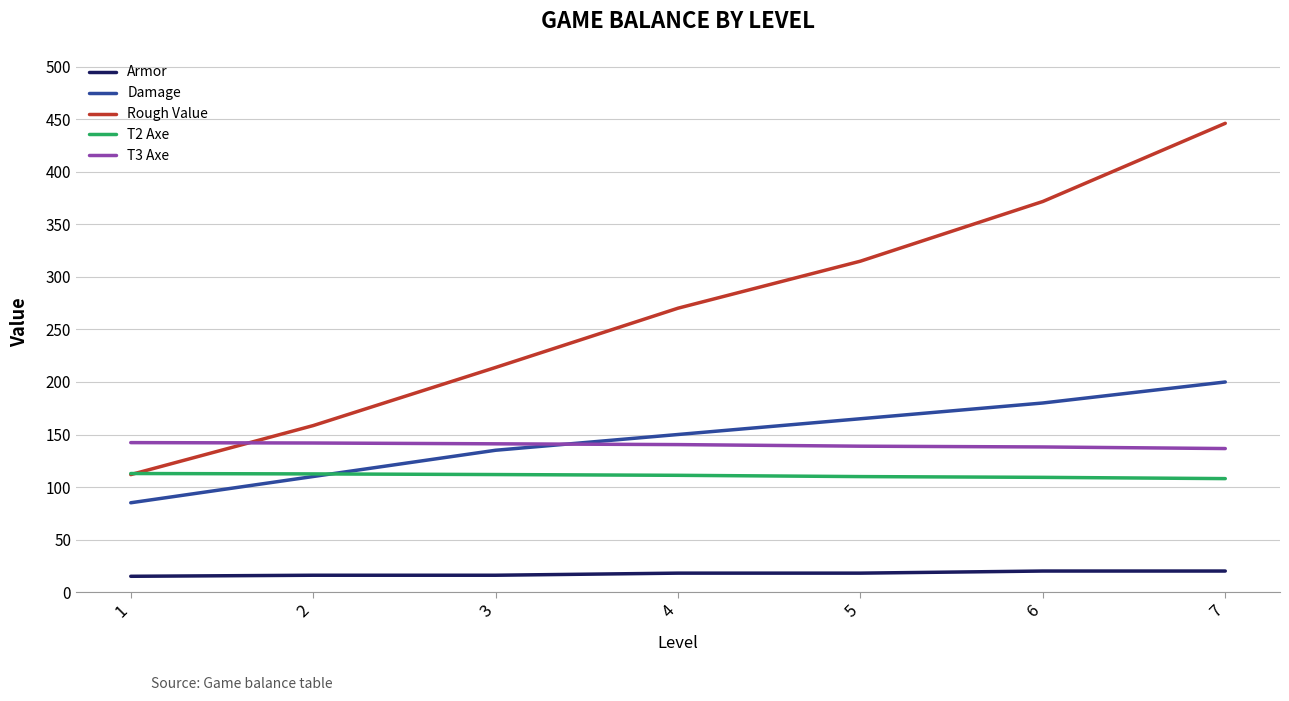

Which series has the largest range (max minus min)?

Rough Value